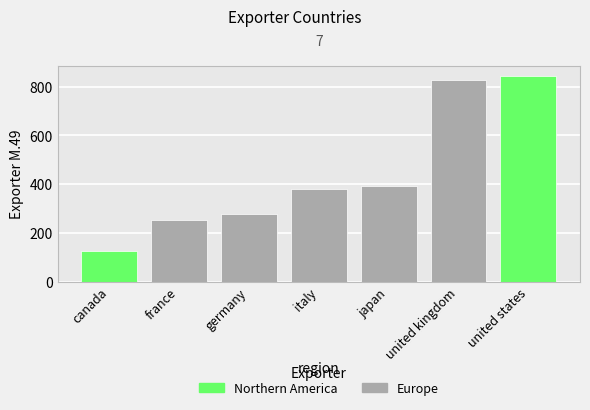

Rank the categories by value from highest to lowest.

united states, united kingdom, japan, italy, germany, france, canada